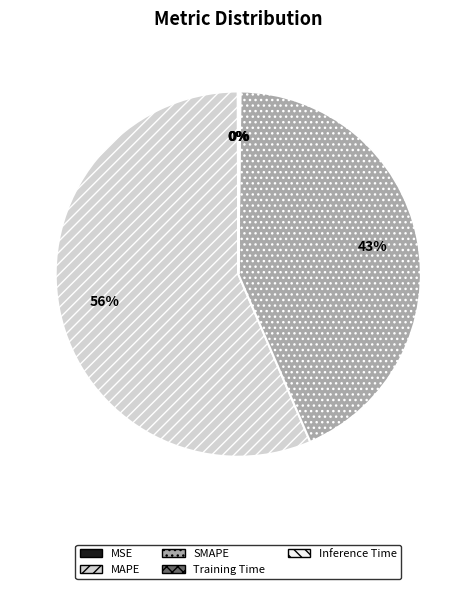

True or false: MAPE accounts for 71% of the total.

False